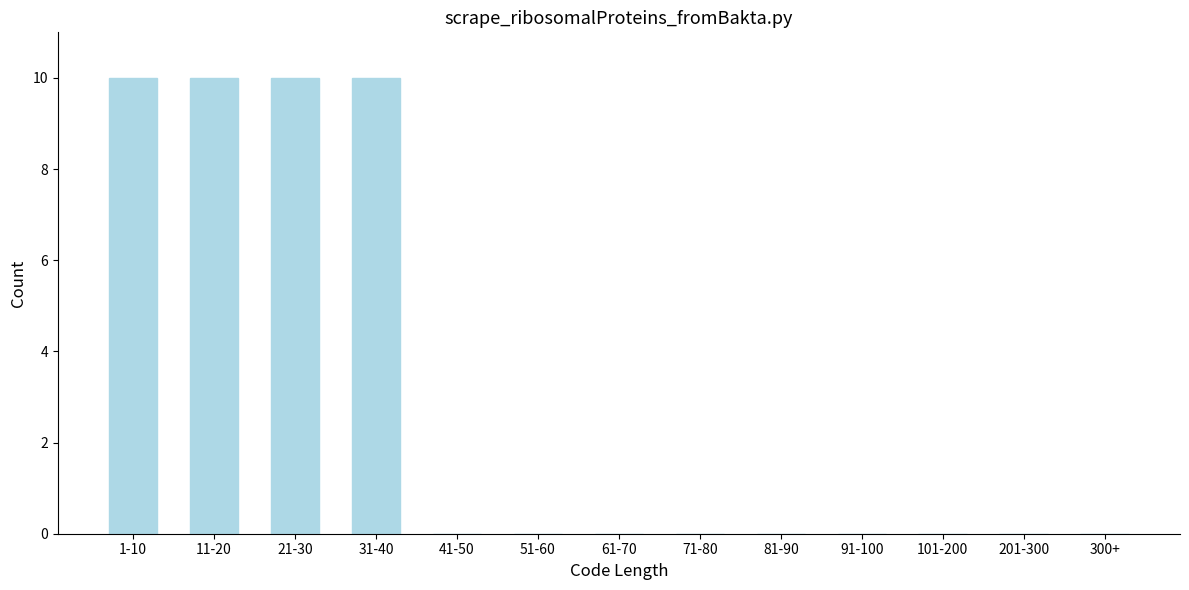

Reading left to right, extract all data points from this chart.

1-10=10	11-20=10	21-30=10	31-40=10	41-50=0	51-60=0	61-70=0	71-80=0	81-90=0	91-100=0	101-200=0	201-300=0	300+=0